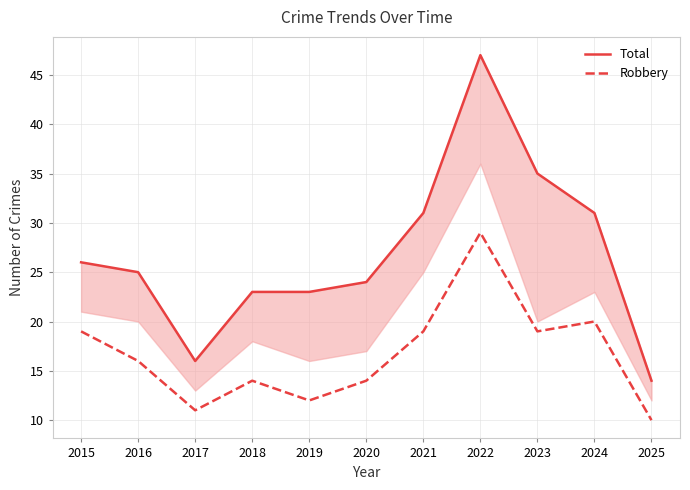

What is the smallest value displayed?

10